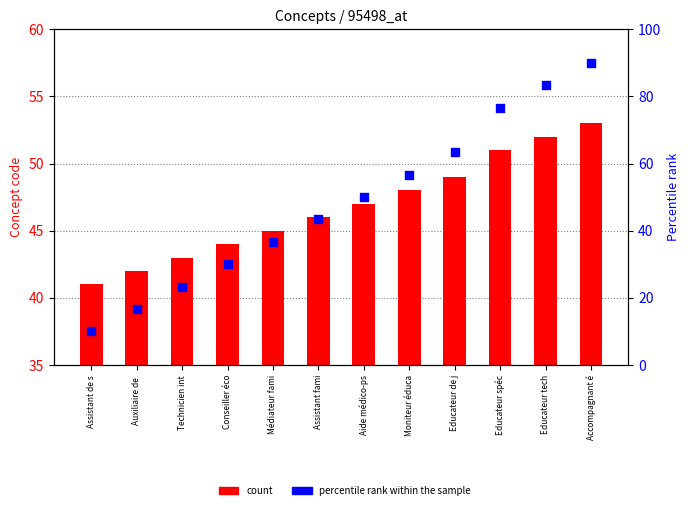

What are all the series names shown in the legend?

count, percentile rank within the sample